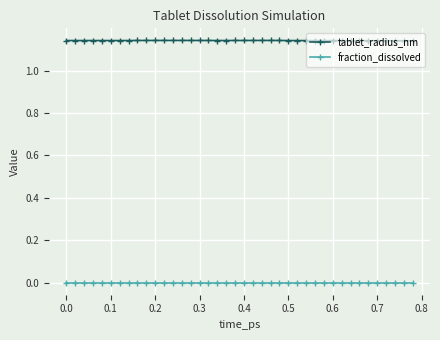

What is the sum of all tablet_radius_nm values?

45.7